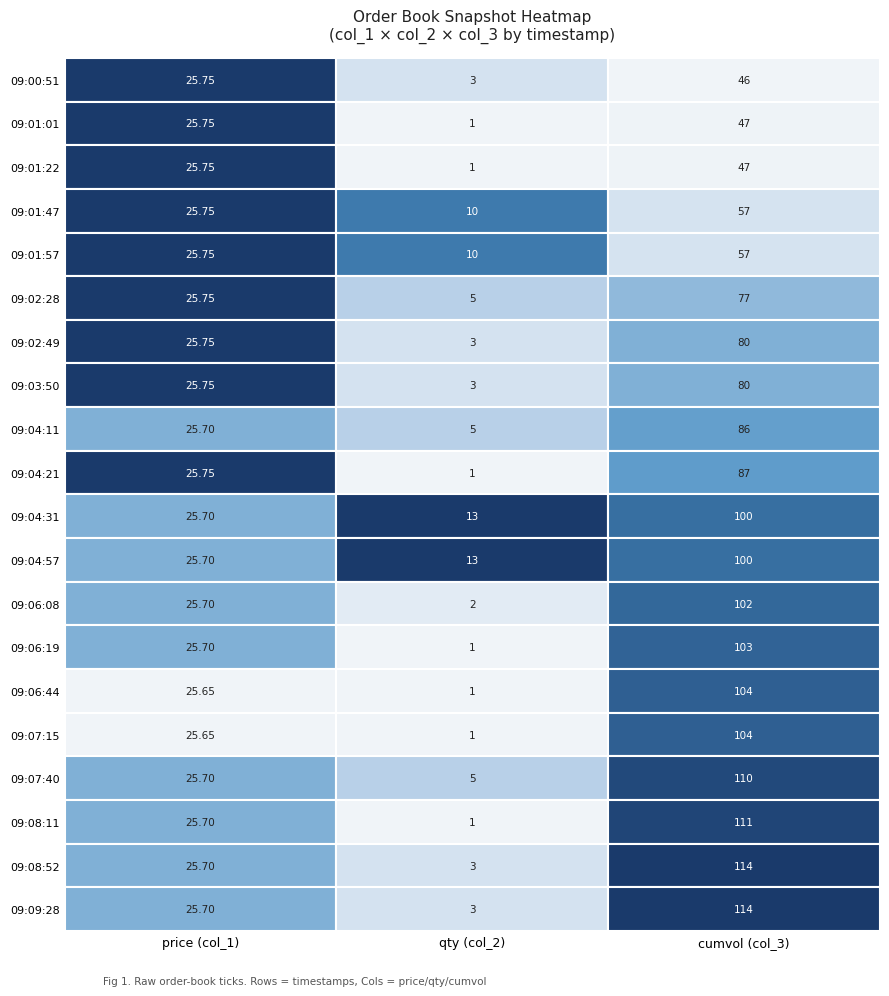

The 09:01:22 series shows 25.8 at 0. True or false?

True